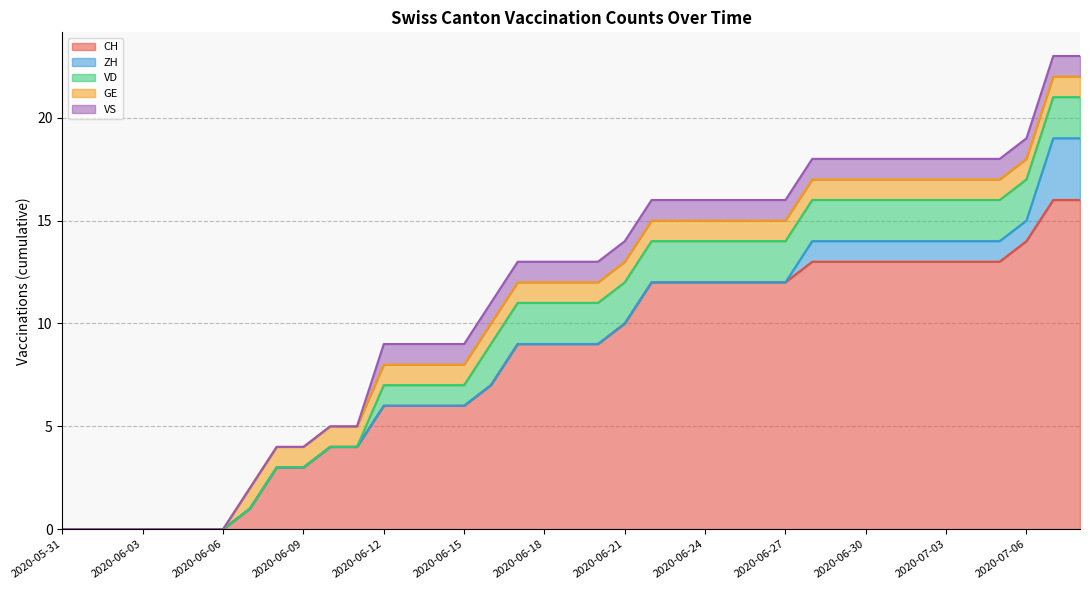

Is the value of ZH at 2020-06-05 greater than the value of CH at 2020-06-15?

No